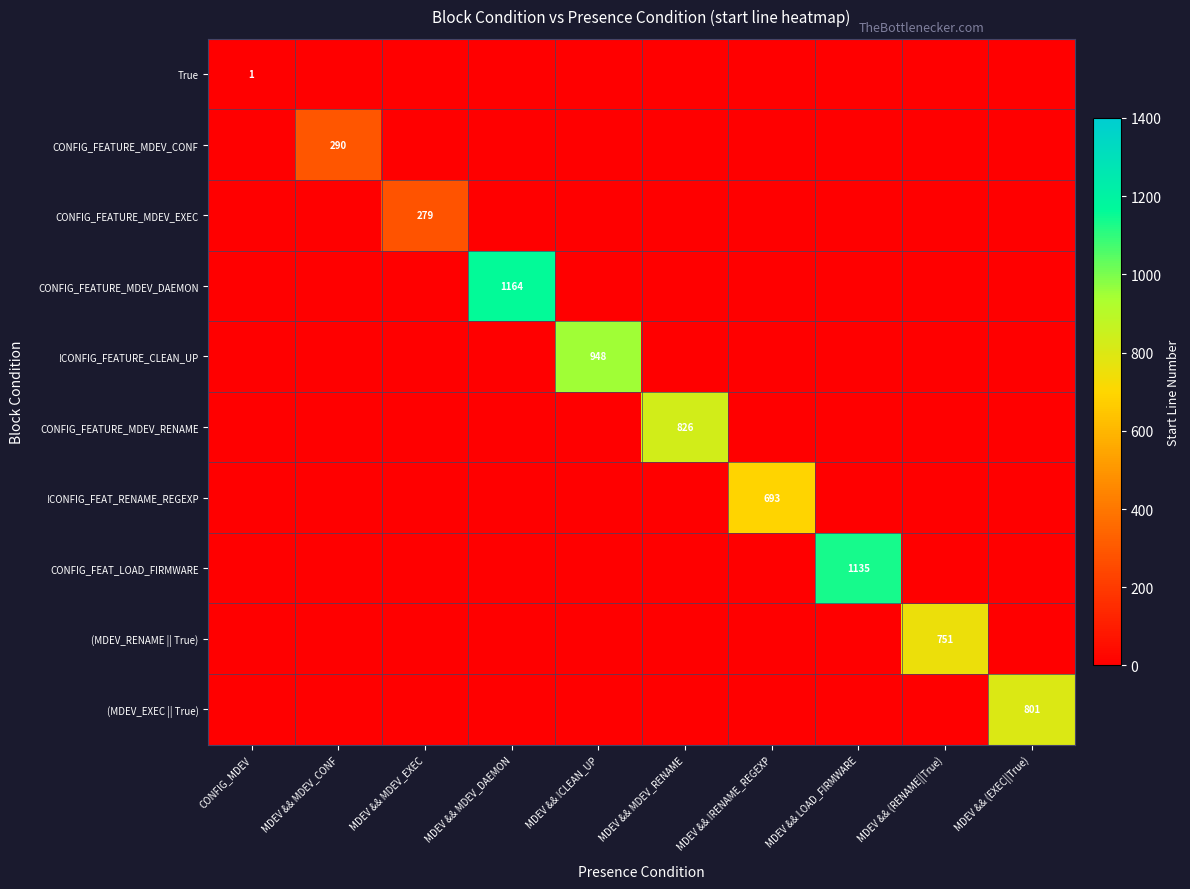

The value of !CONFIG_FEAT_RENAME_REGEXP at MDEV && !RENAME_REGEXP is 189. True or false?

False